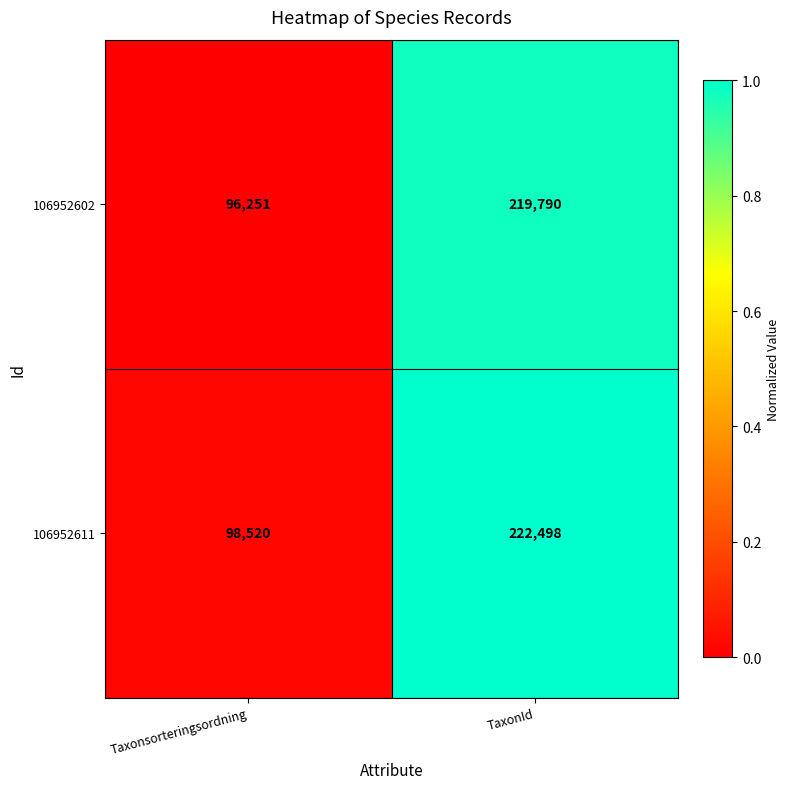

What is the maximum value for 106952602?

219790